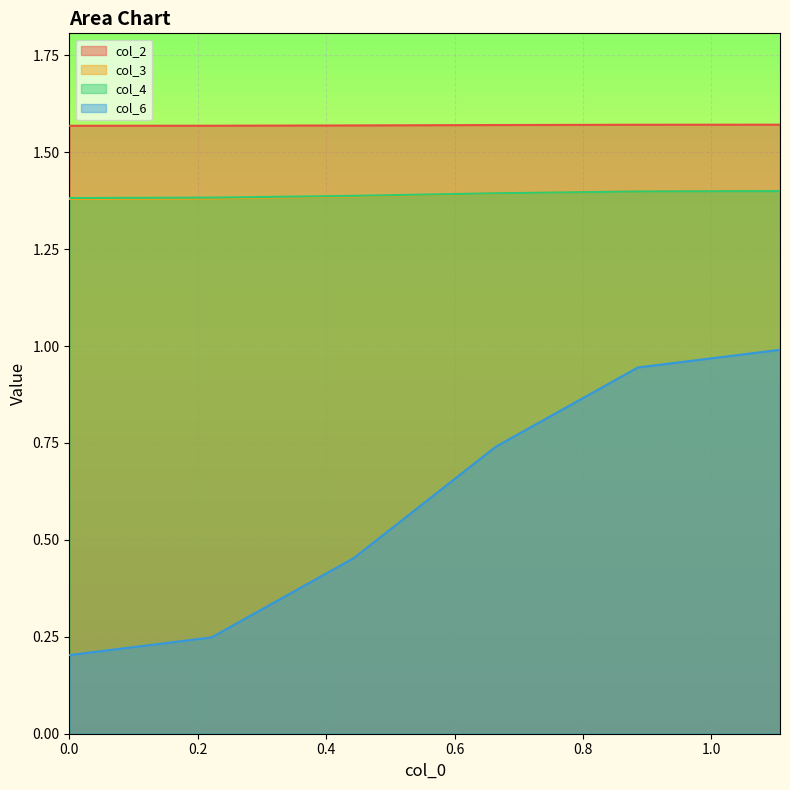

Which series has the largest total across all categories?

col_2